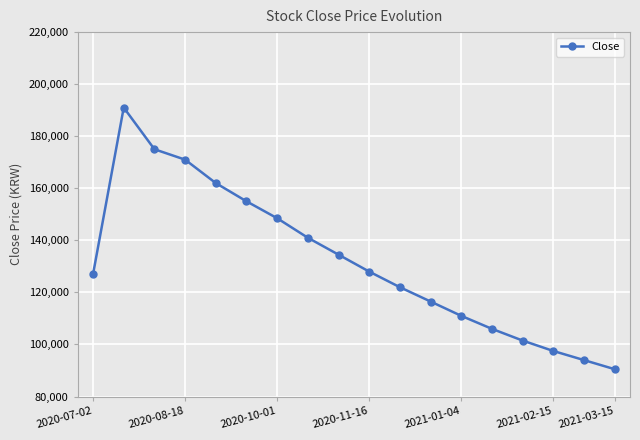

What is the value of the 7th point from the left?

148500